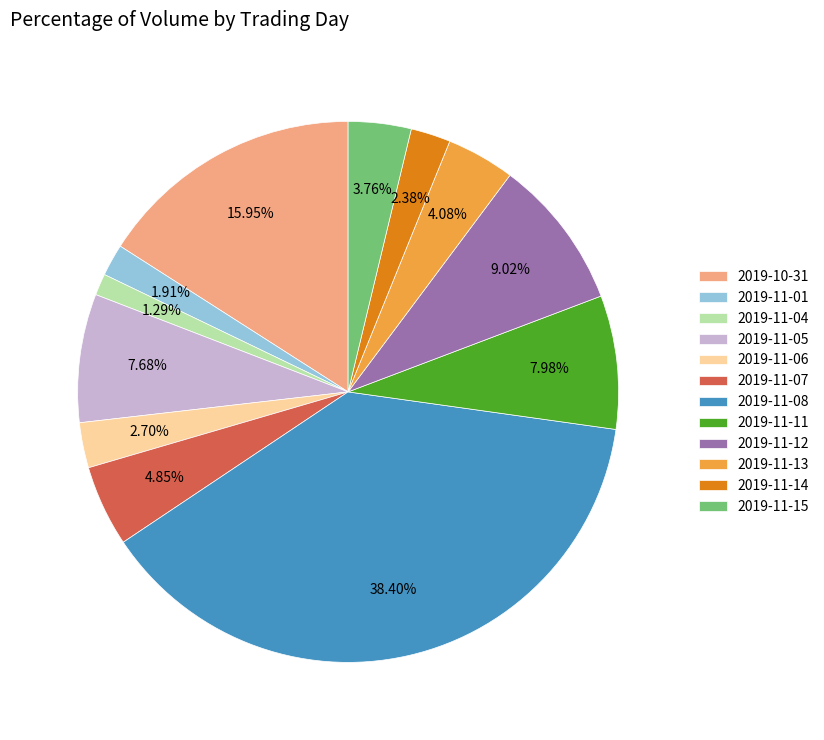

The 2019-11-05 slice represents 8% of the pie. True or false?

True